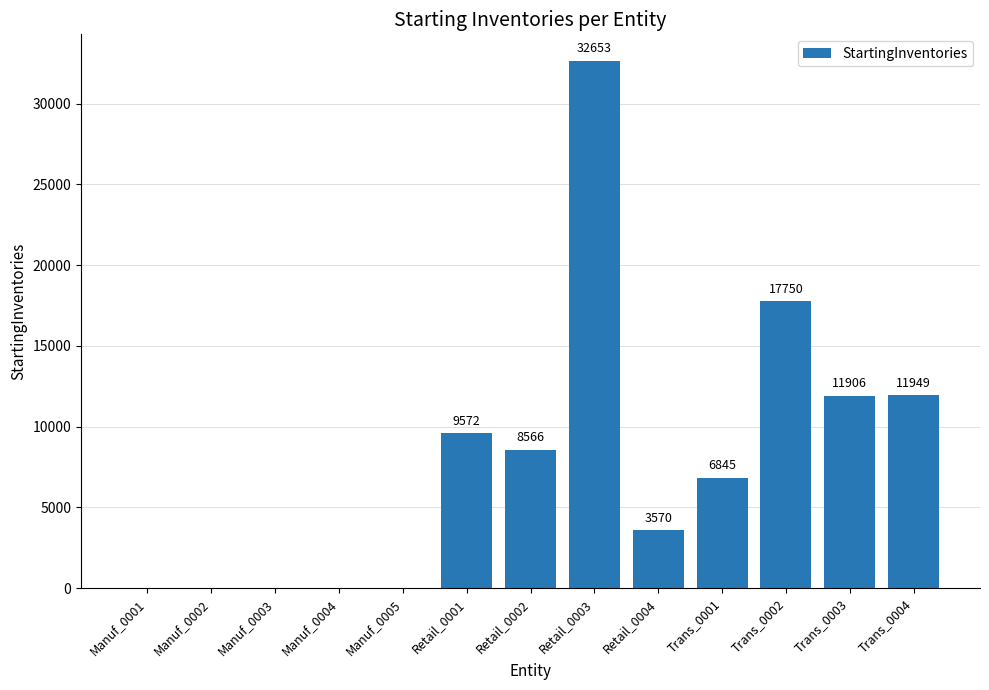

What is the average value?

7909